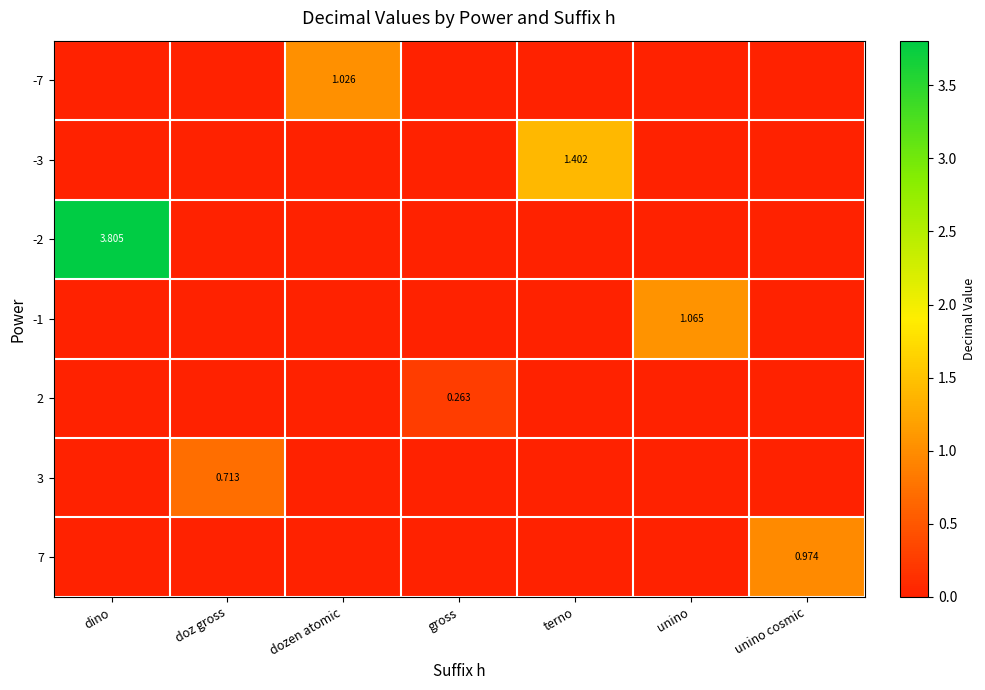

True or false: row_3 has a value of 0.0 at dozen atomic.

True